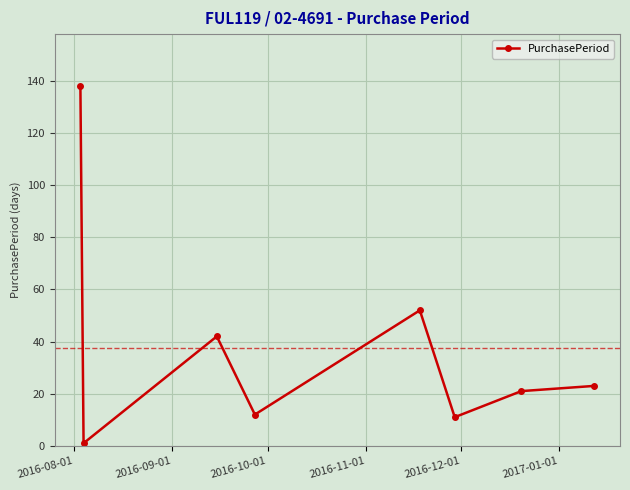

How many interior local valleys (lower than both neighbors) does the data have?

3